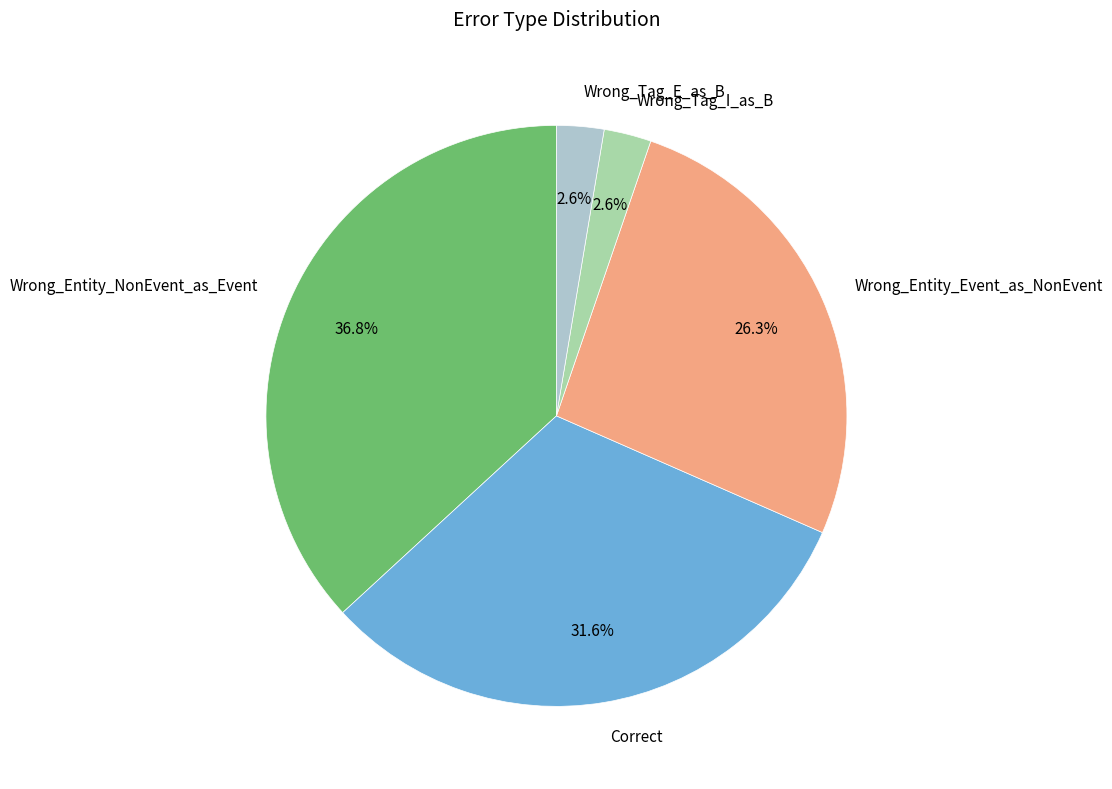

Is there any slice that represents more than half of the pie?

No